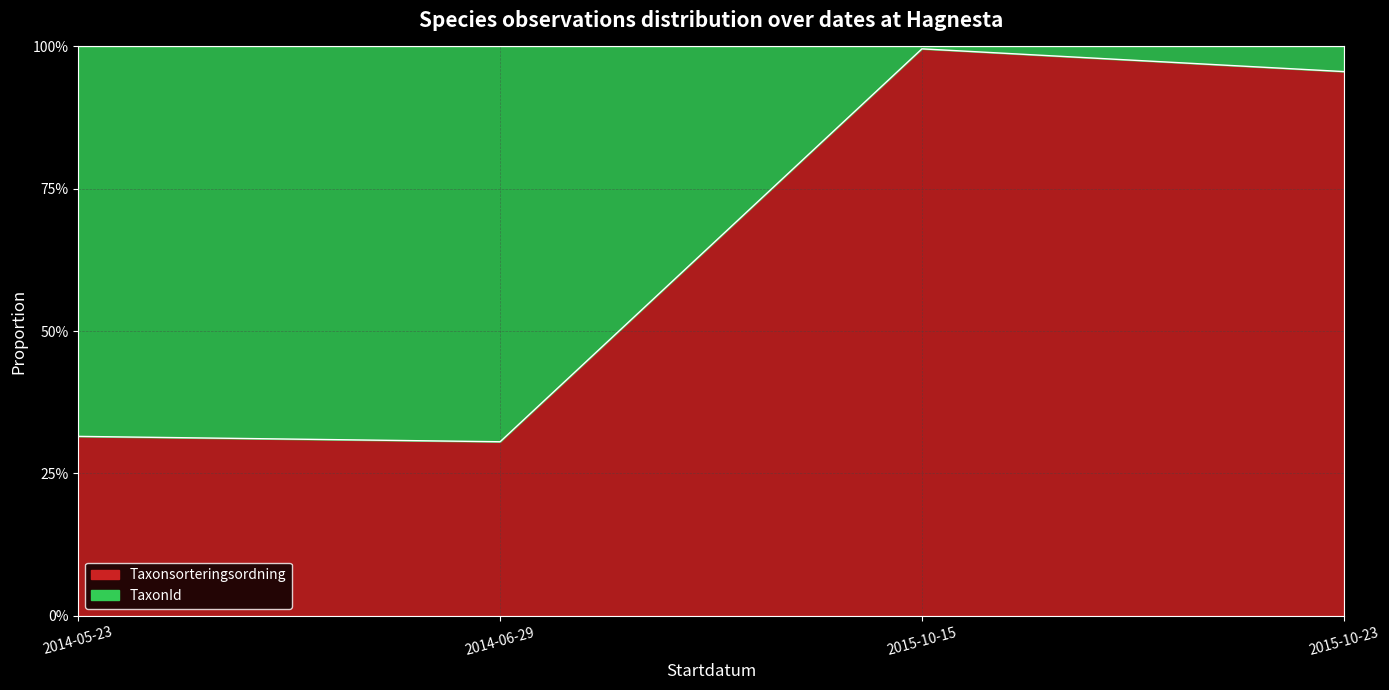

What is the label of the 4th point from the right?

2014-05-23